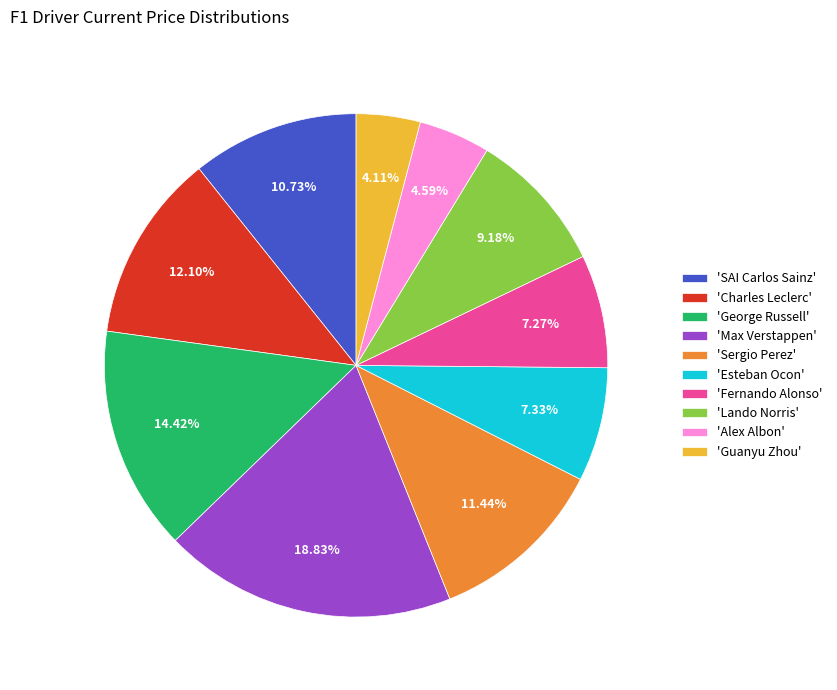

Which has a higher value, 'Esteban Ocon' or 'Guanyu Zhou'?

'Esteban Ocon'